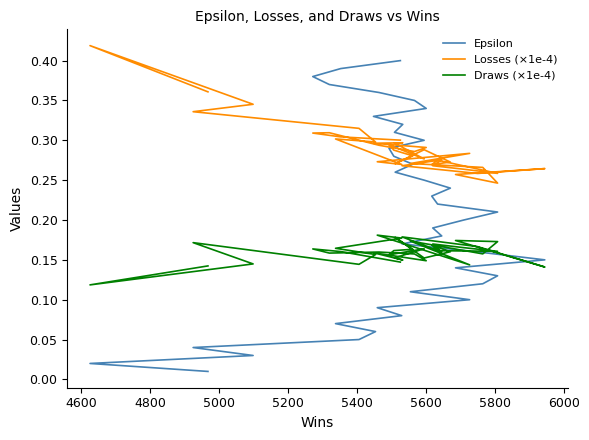

What is the greatest value displayed?

0.4